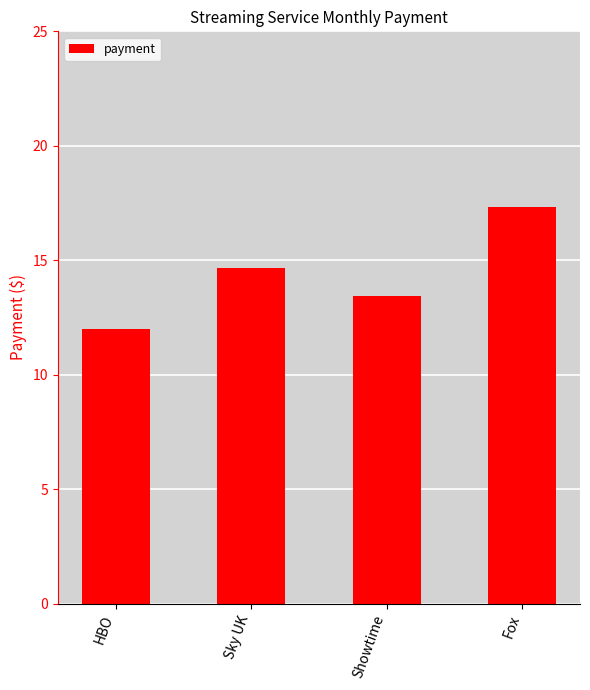

What is the sum of all values?

57.5